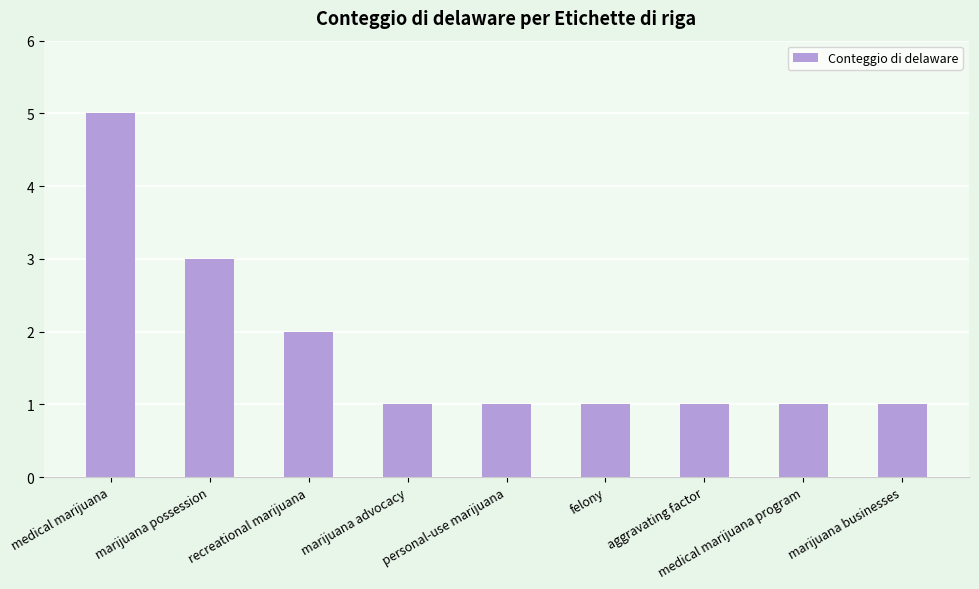

What is the difference between the maximum and minimum values?

4